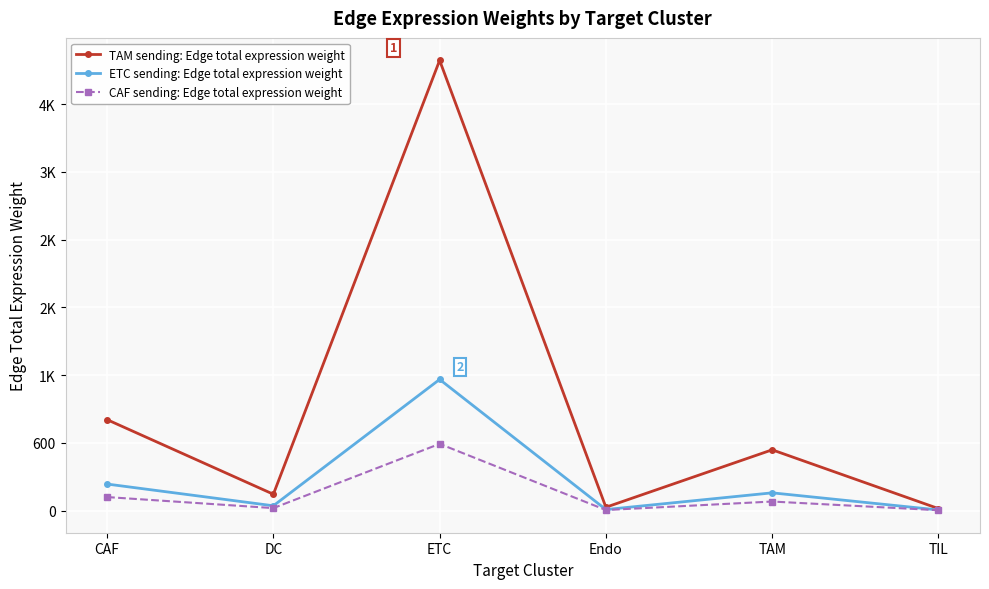

The value of CAF sending: Edge total expression weight at DC is 30.6. True or false?

False